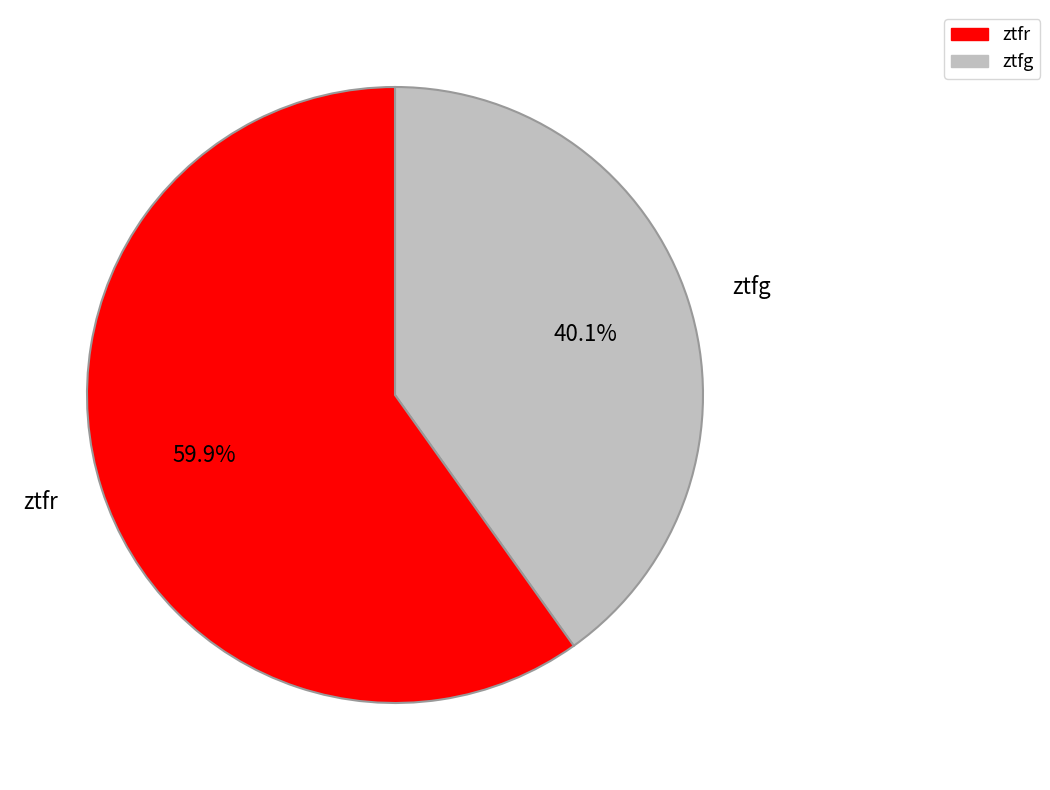

Is it true that ztfg is 40% of the pie?

True